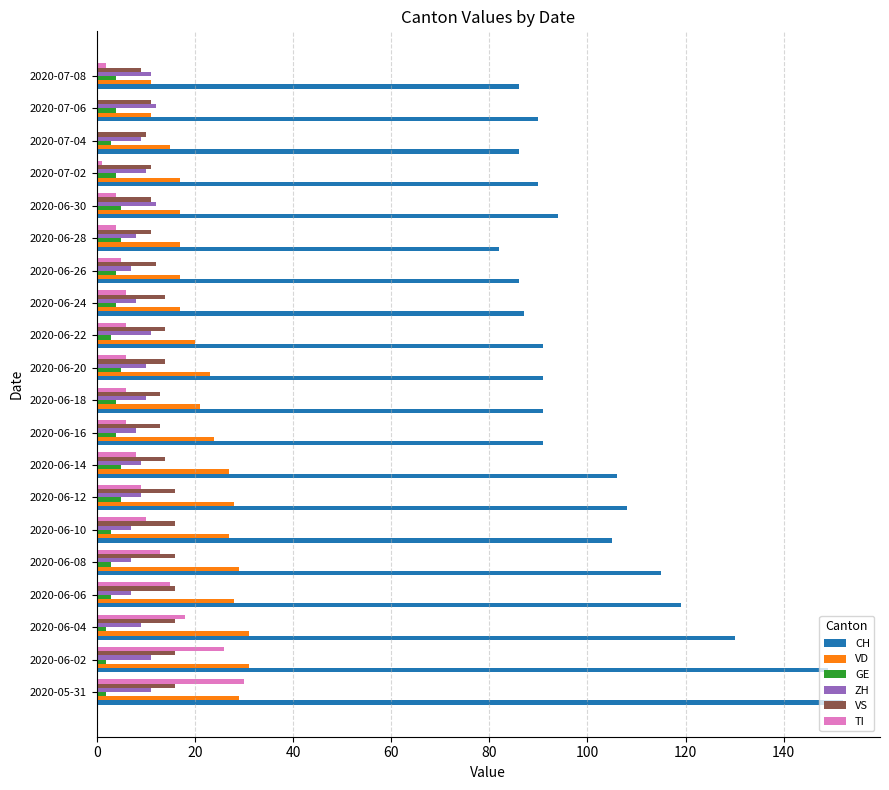

The value of CH at 2020-06-18 is 91. True or false?

True